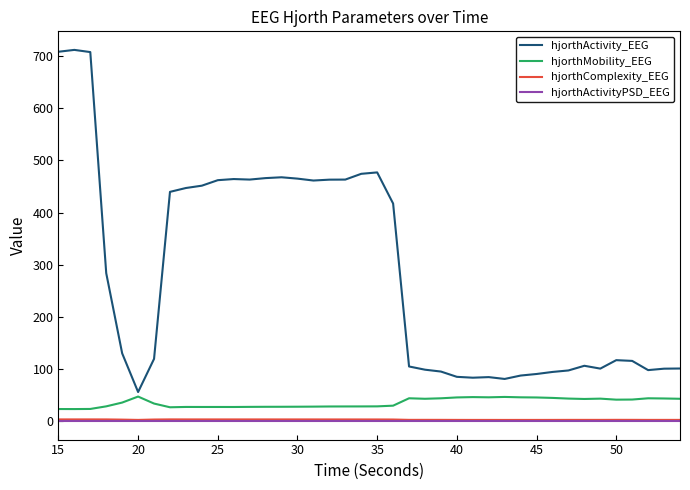

True or false: hjorthComplexity_EEG and hjorthMobility_EEG cross at least once.

False